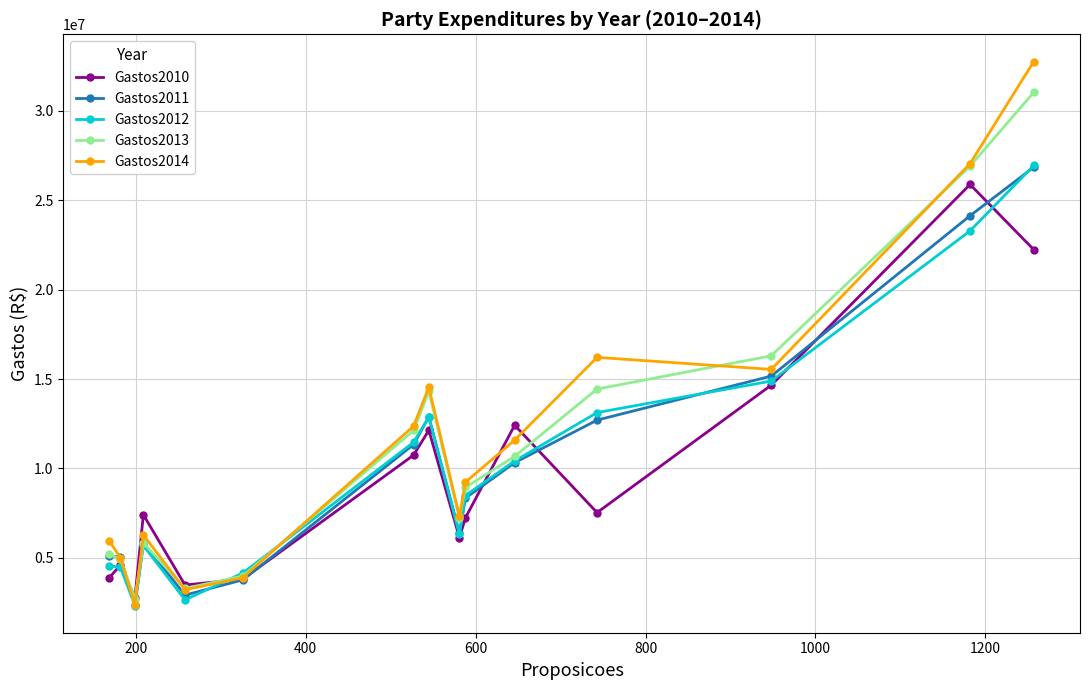

How many data points does each series have?

15